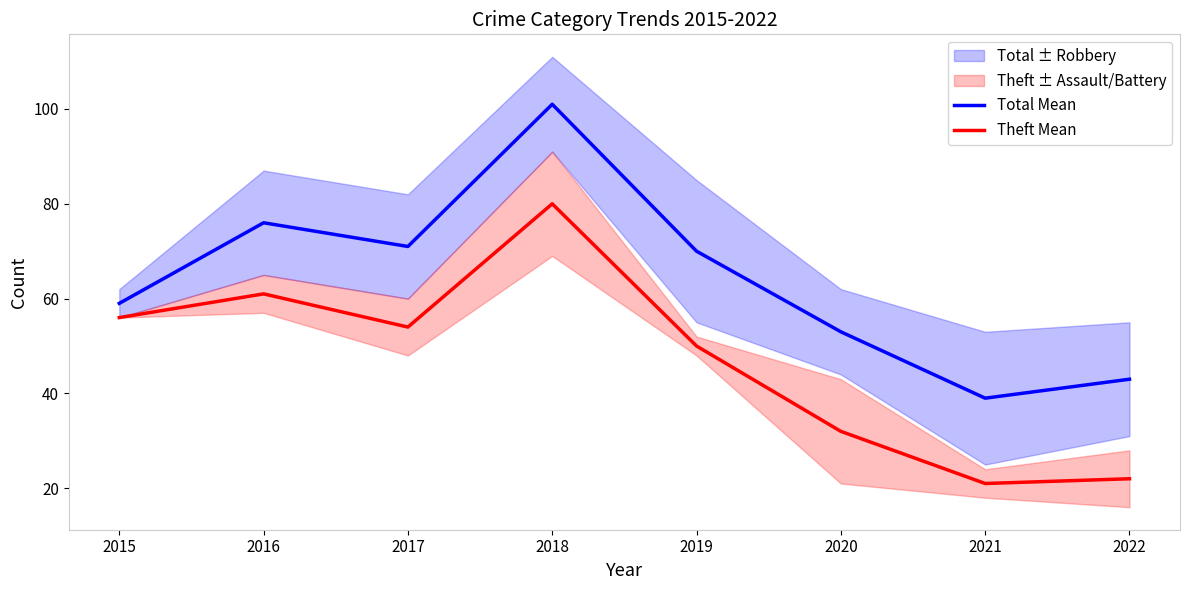

The Total Mean series shows 76 at 2016. True or false?

True